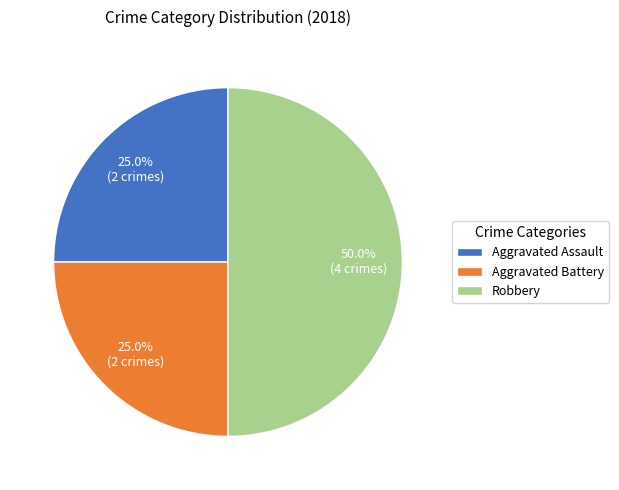

Is Aggravated Assault the majority of the pie?

No